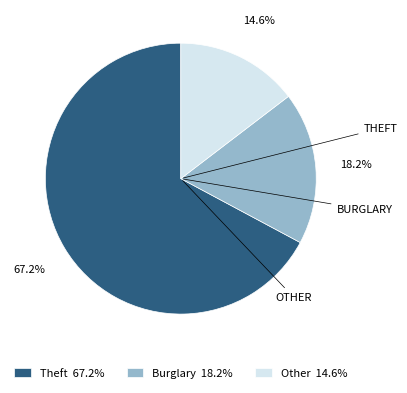

What percentage is NOT represented by Other 14.6%?

85.4%